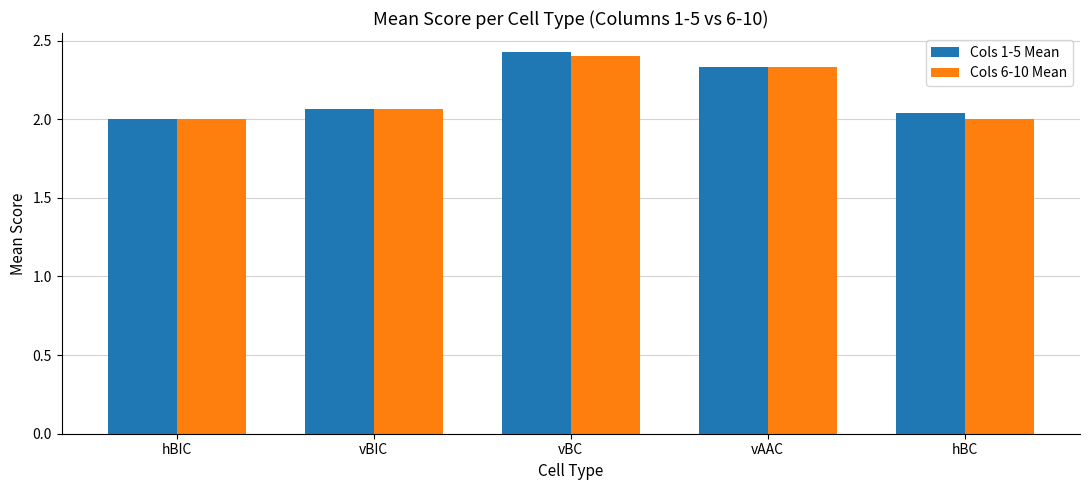

Which series has the largest range (max minus min)?

Cols 1-5 Mean